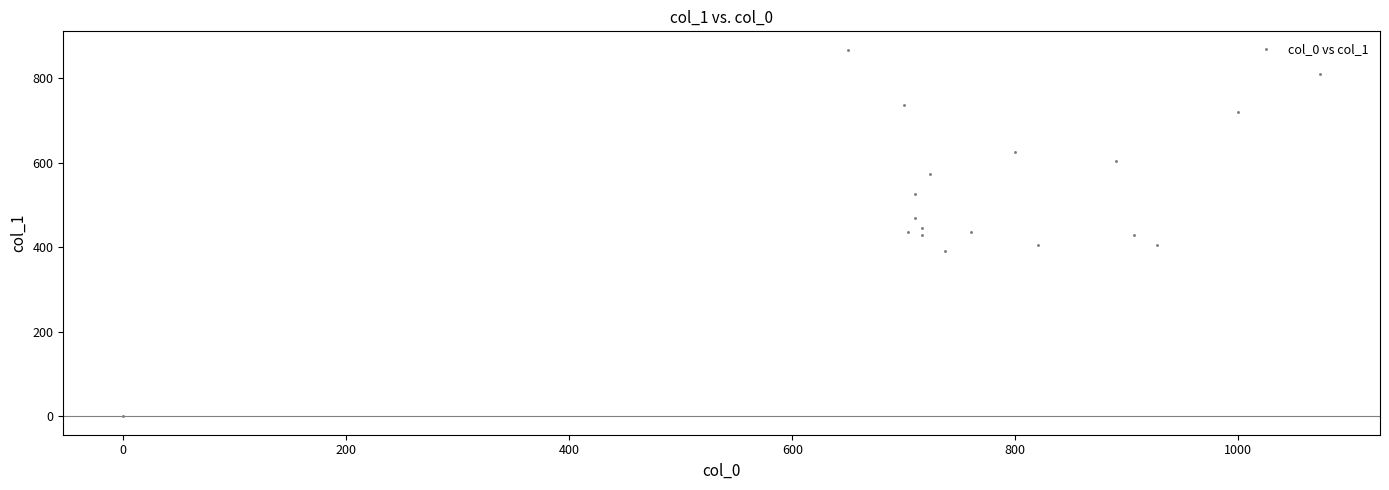

What is the range of X values (max minus min)?

1073.3